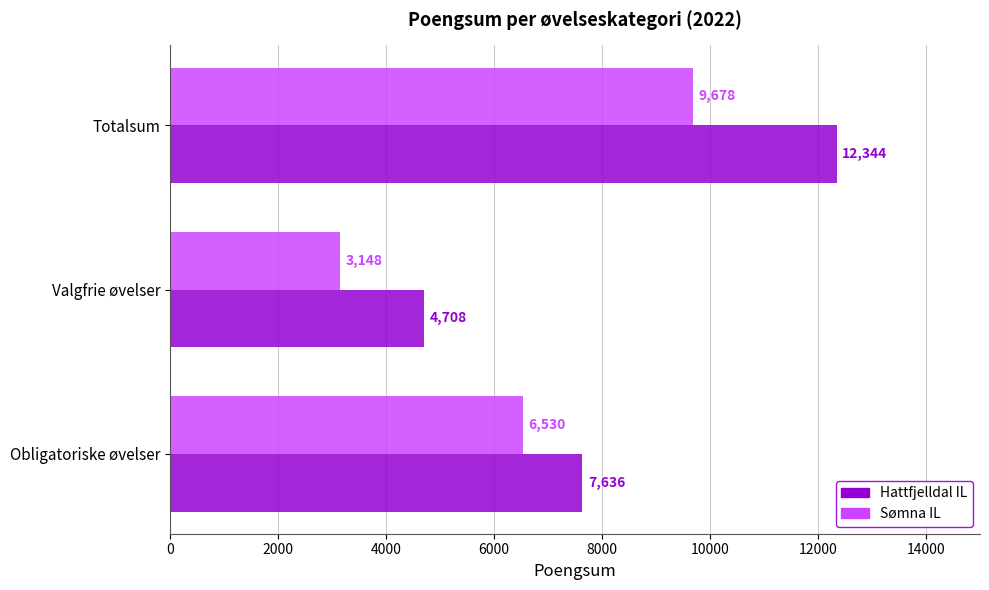

What are all the series names shown in the legend?

Hattfjelldal IL, Sømna IL